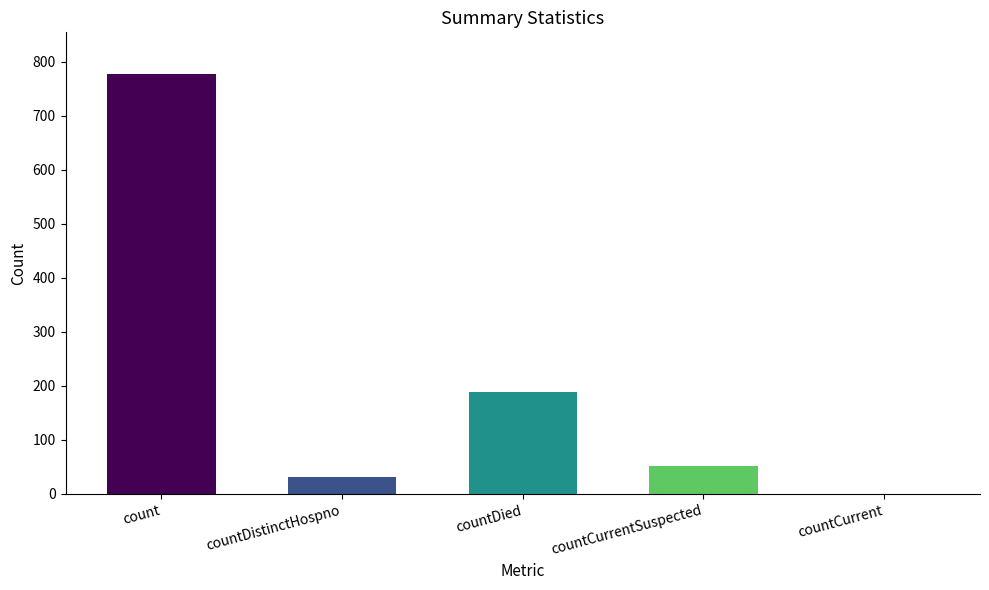

At which category does the chart reach its peak across all series?

count